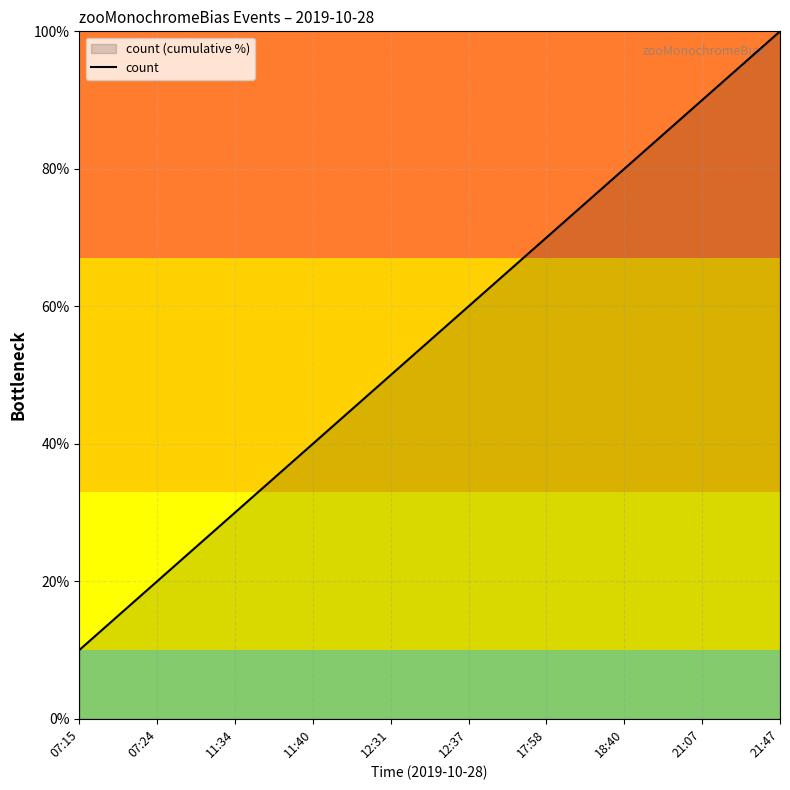

How many lines are shown in the chart?

1